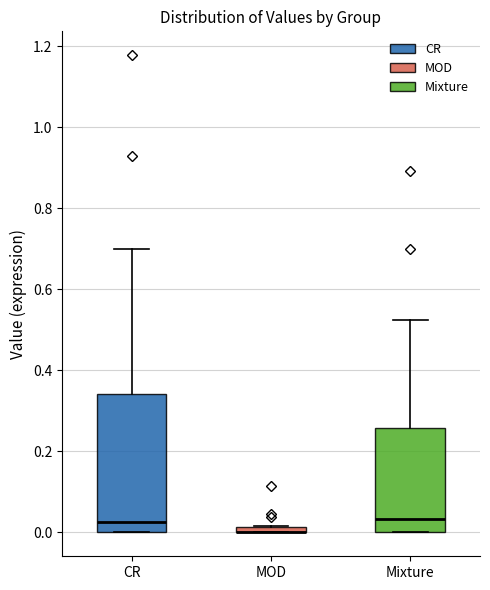

Which box is the tallest, from its lower edge to its upper edge?

CR